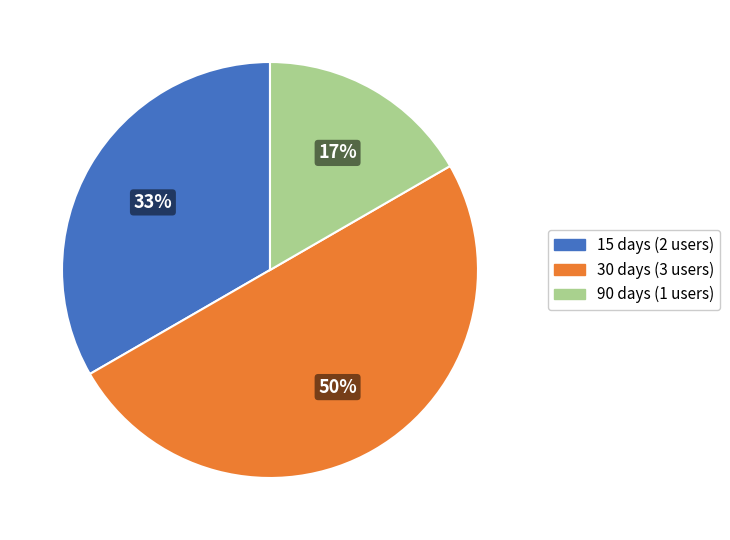

Count the number of slices in the pie.

3